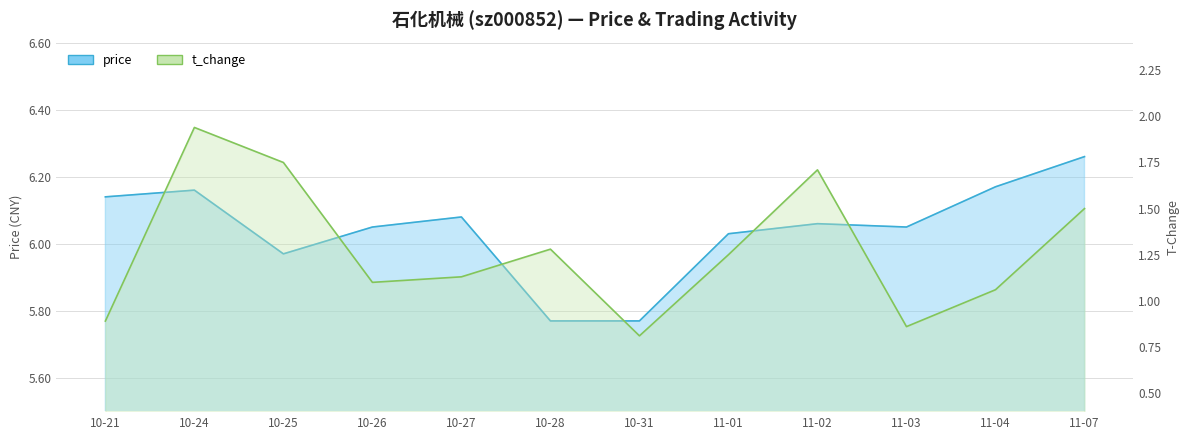

How many lines are shown in the chart?

2